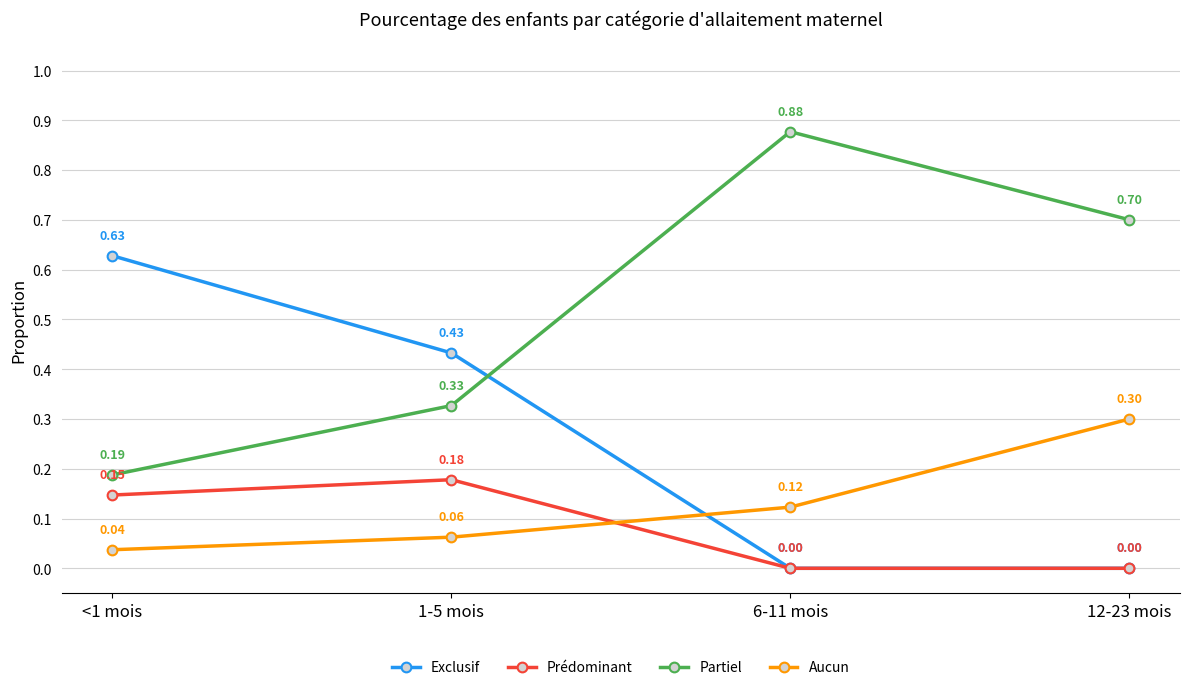

List the series in order of their peak value, lowest first.

Prédominant, Aucun, Exclusif, Partiel